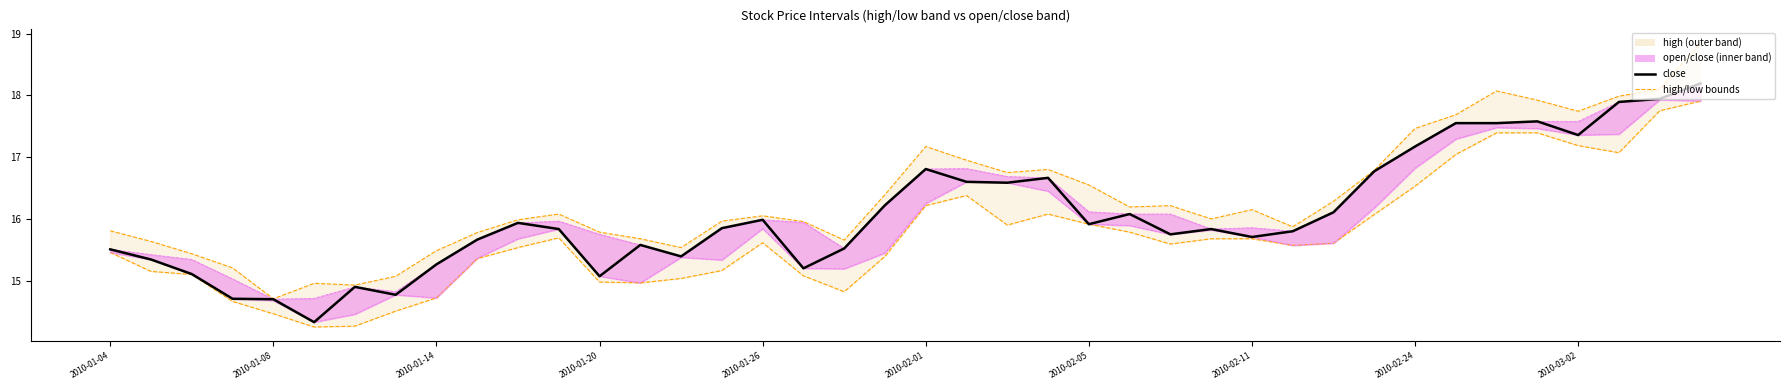

True or false: high bound and lower open/close intersect in this chart.

False